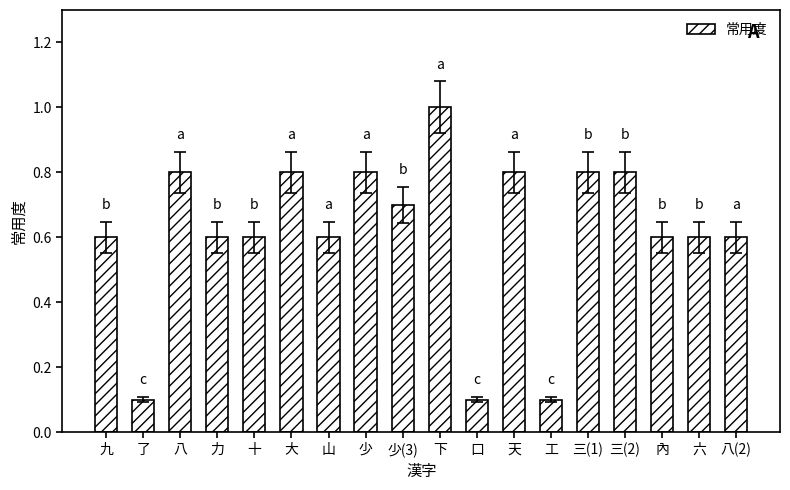

Which label corresponds to the largest value in the chart?

下